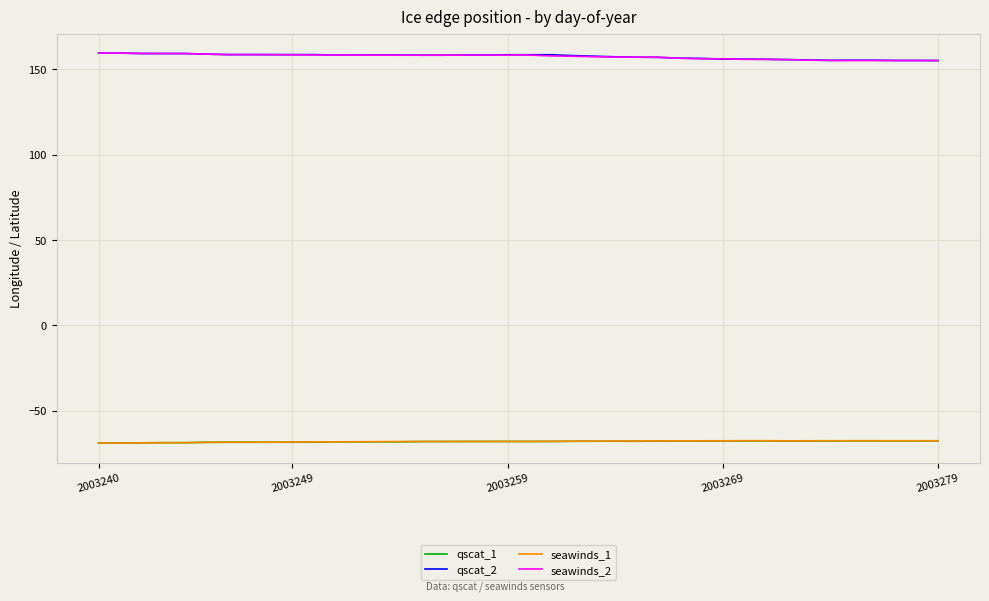

What is the minimum value for qscat_2?

155.0